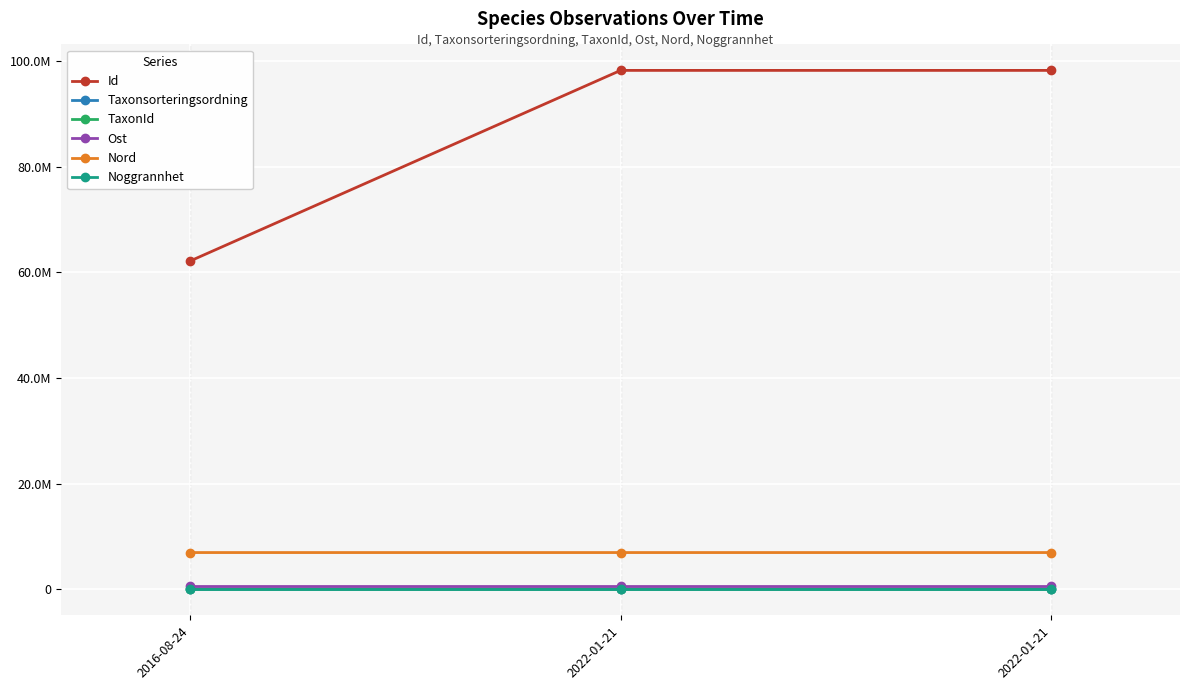

What are all the series names shown in the legend?

Id, Taxonsorteringsordning, TaxonId, Ost, Nord, Noggrannhet